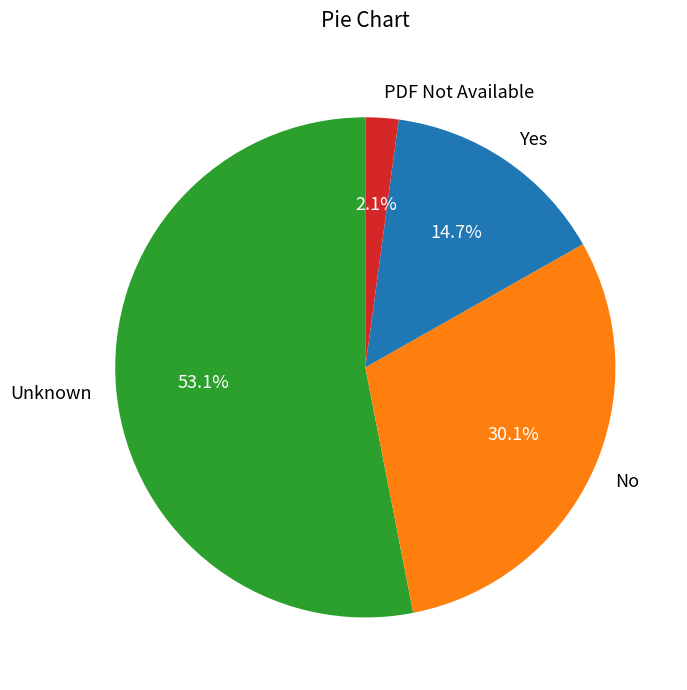

Approximately how many times larger is the value at PDF Not Available compared to Yes?

0.1